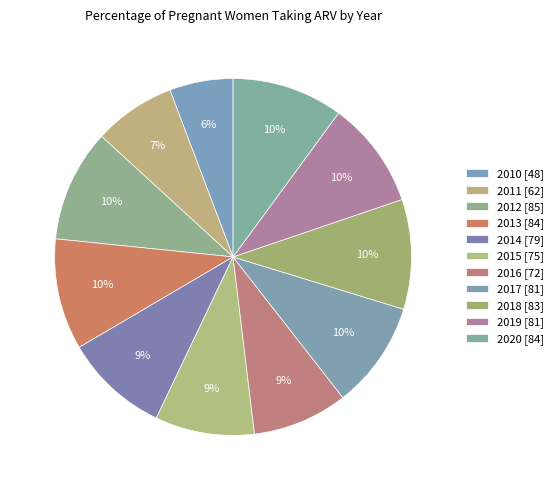

What is the total percentage of 2018 and 2017?

19.7%